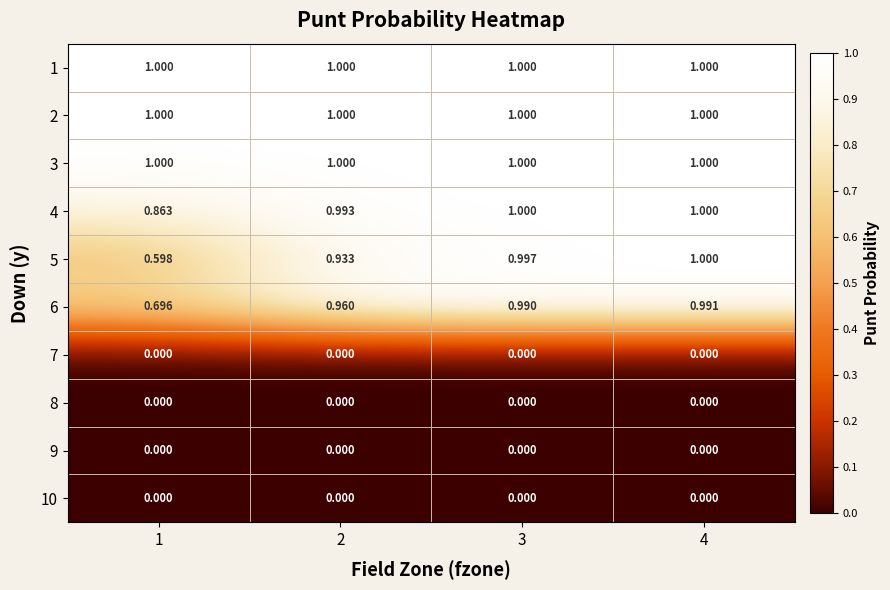

Is the value of 7 at 2 greater than the value of 2 at 3?

No